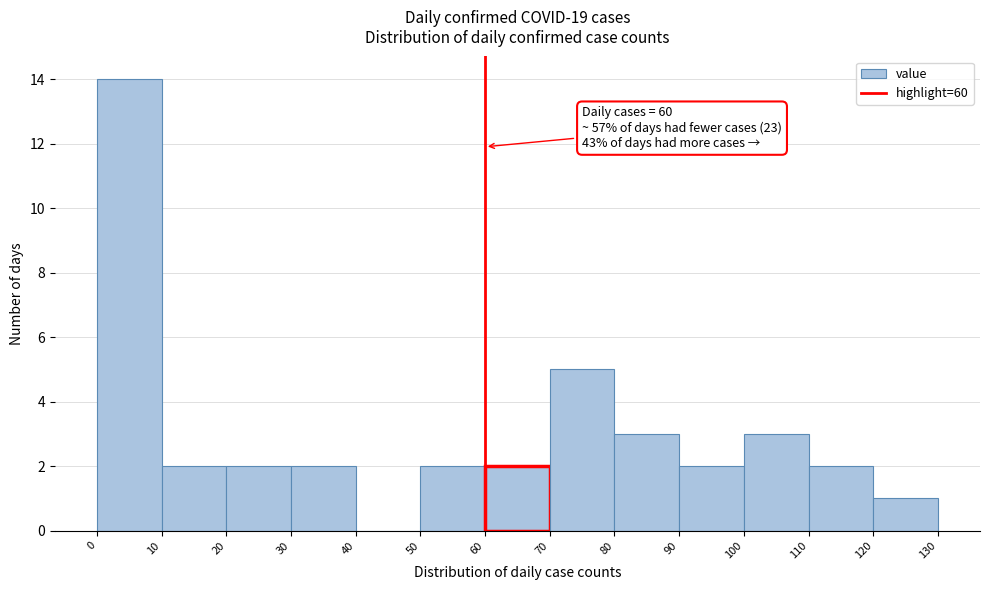

Over which range of the x-axis is the bar tallest?

0 to 10